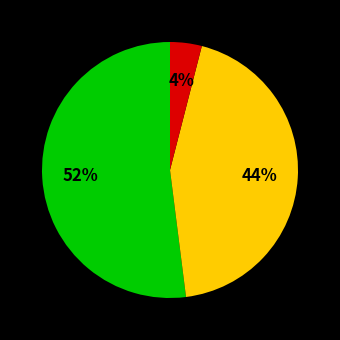

To the nearest percent, what is the average slice percentage?

33%